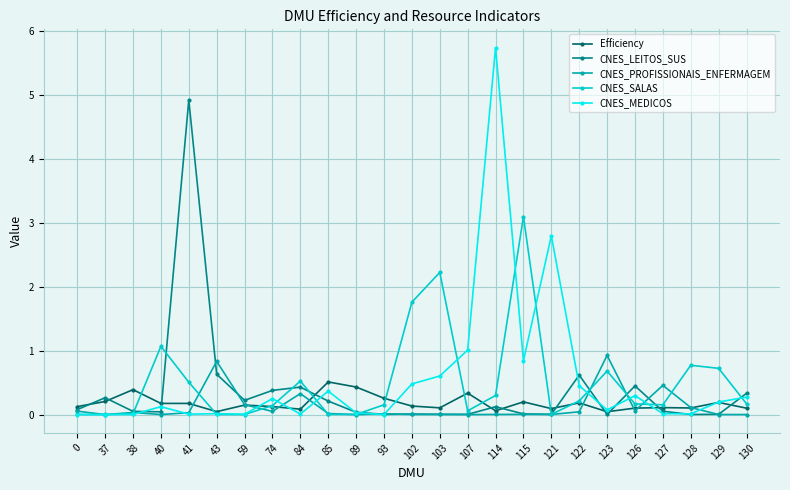

At which label does CNES_LEITOS_SUS reach its peak?

41